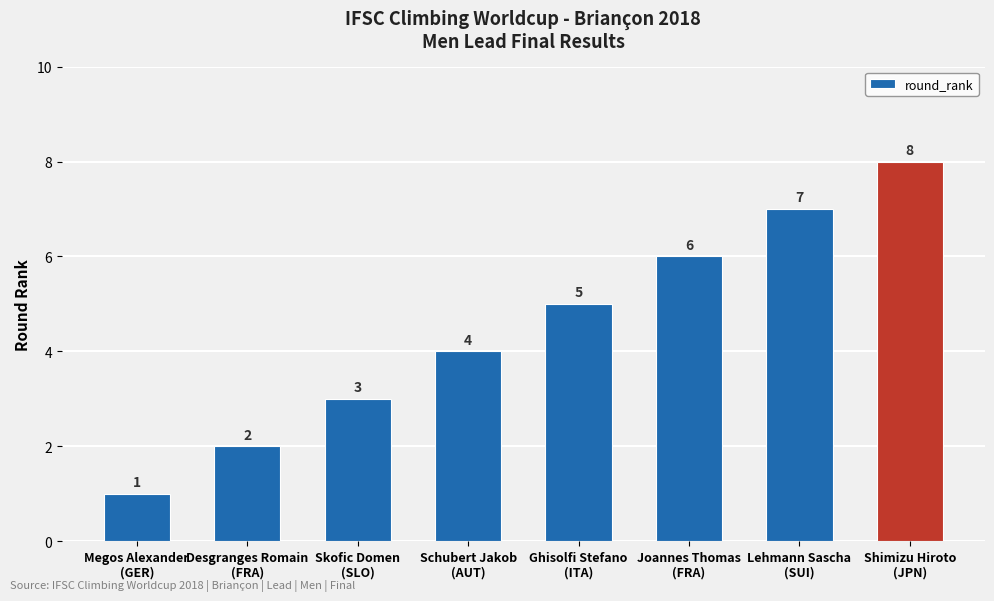

The chart shows a value of 6 at Joannes Thomas
(FRA). True or false?

True